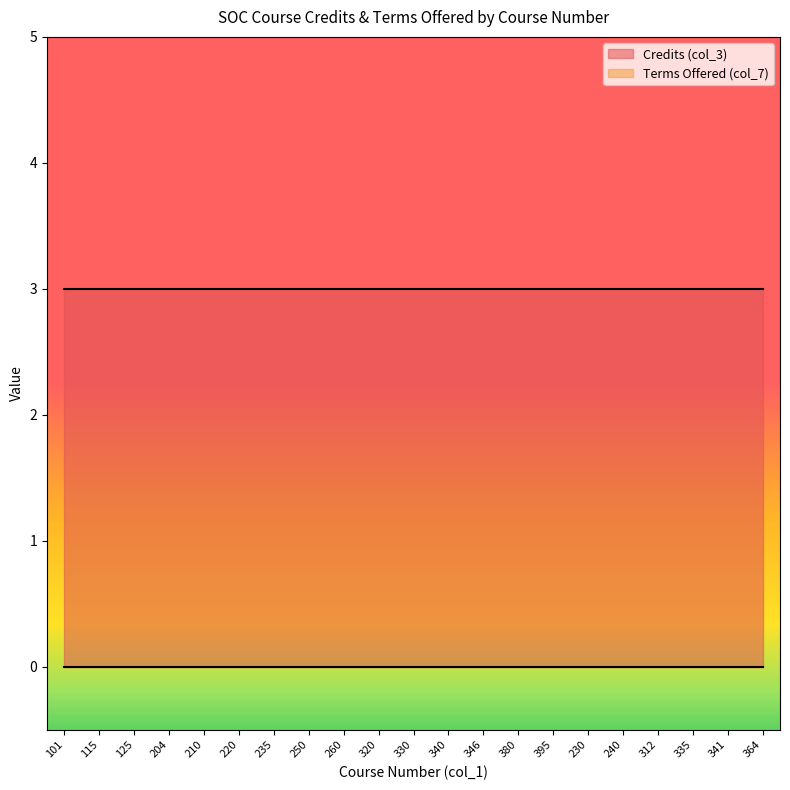

Between 115 and 250, which is larger?

115